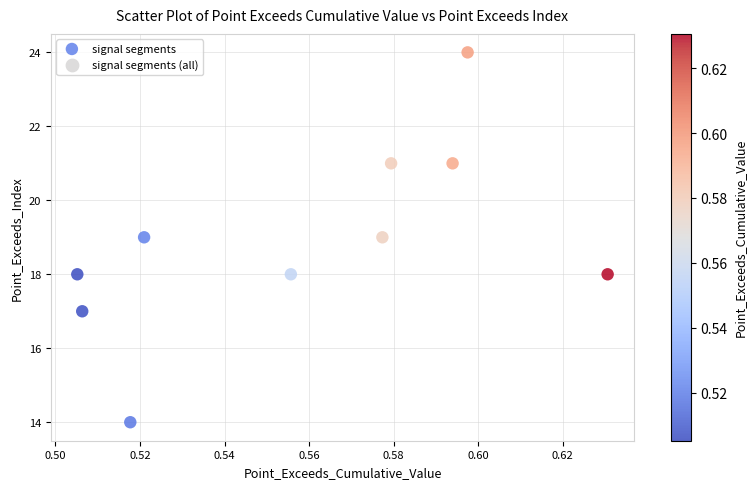

What is the range of Y values (max minus min)?

10